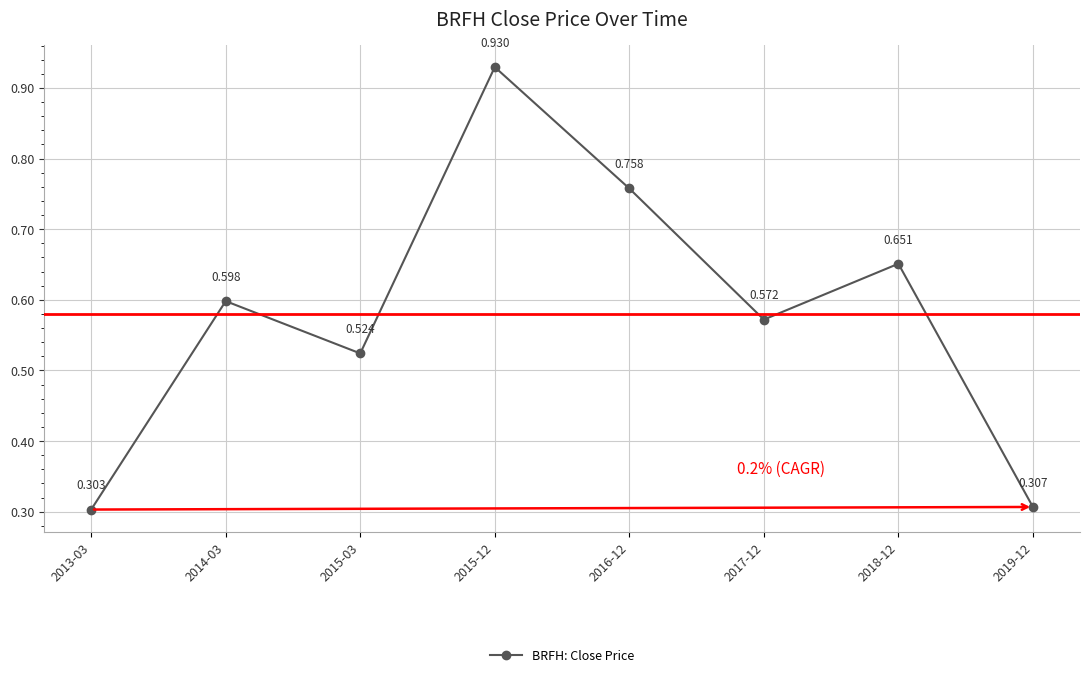

How many lines are shown in the chart?

1